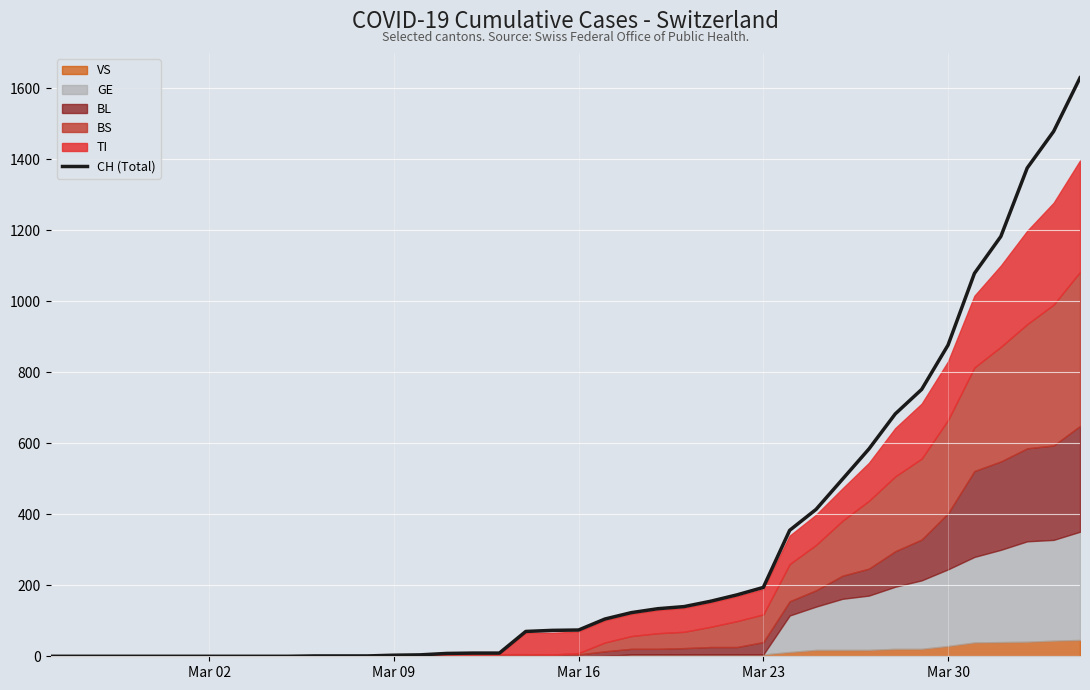

What value does the data have at Mar 09?

3